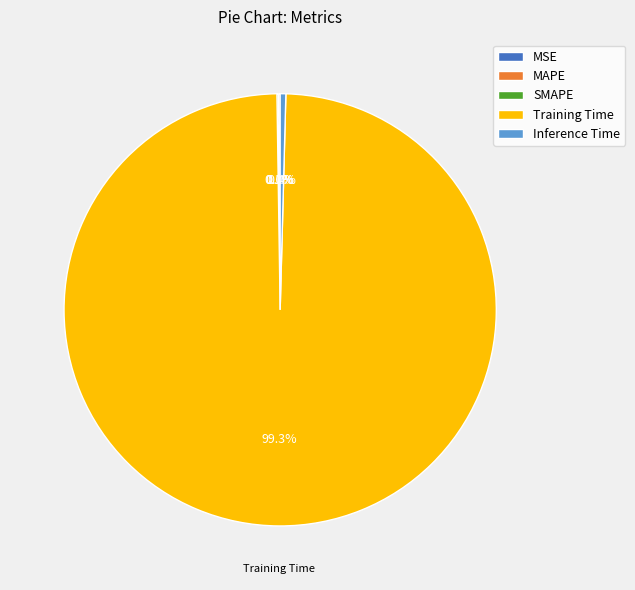

The MSE slice represents 8% of the pie. True or false?

False